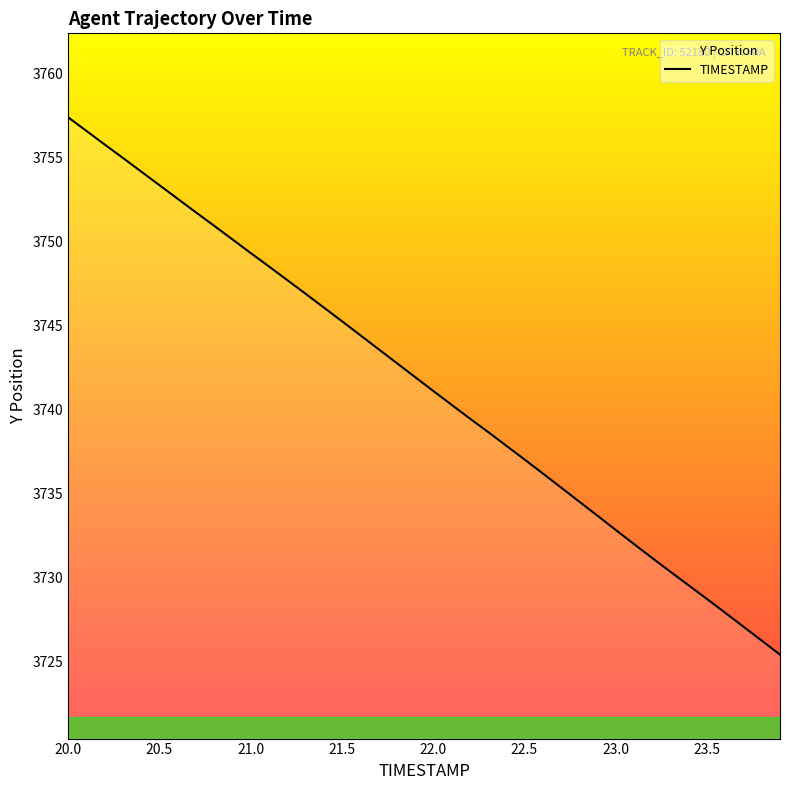

What is the change in value from 22.5 to 23.5?

-8.3